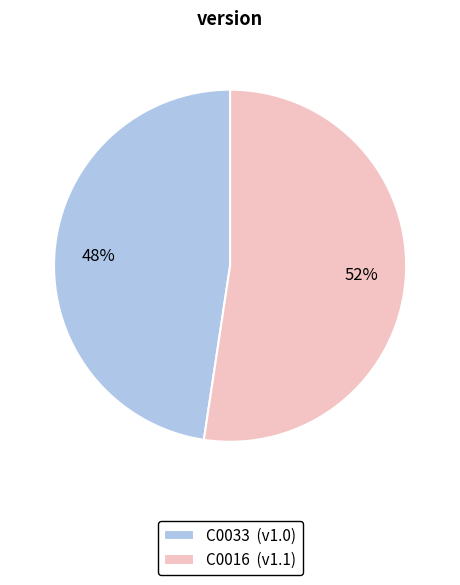

Does any single category account for the majority?

Yes